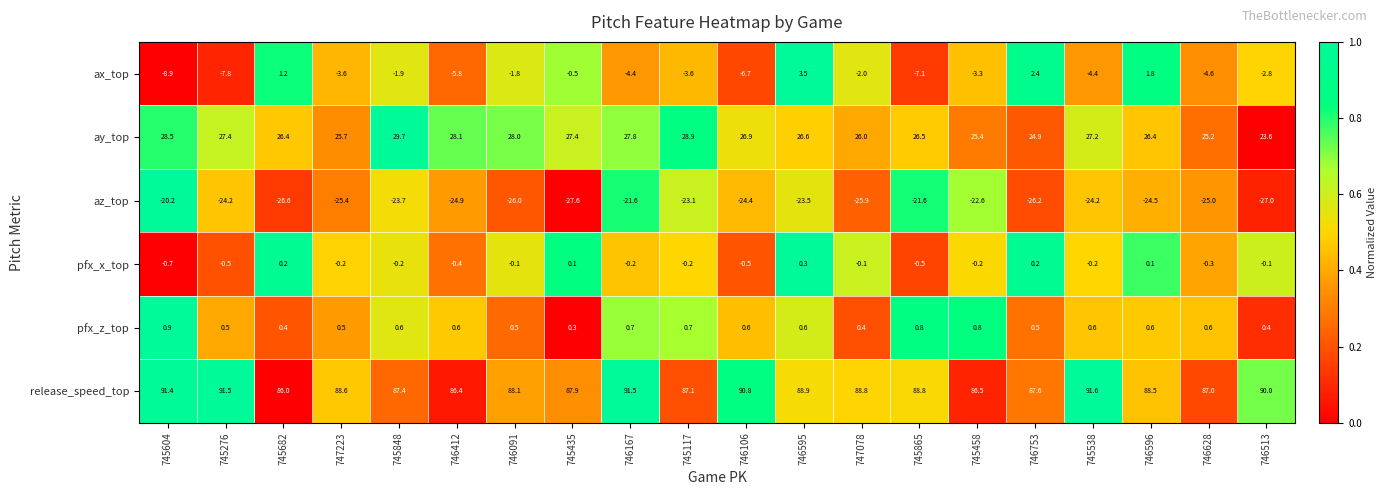

What is the difference between the maximum and minimum values in the pfx_z_top series?

0.6